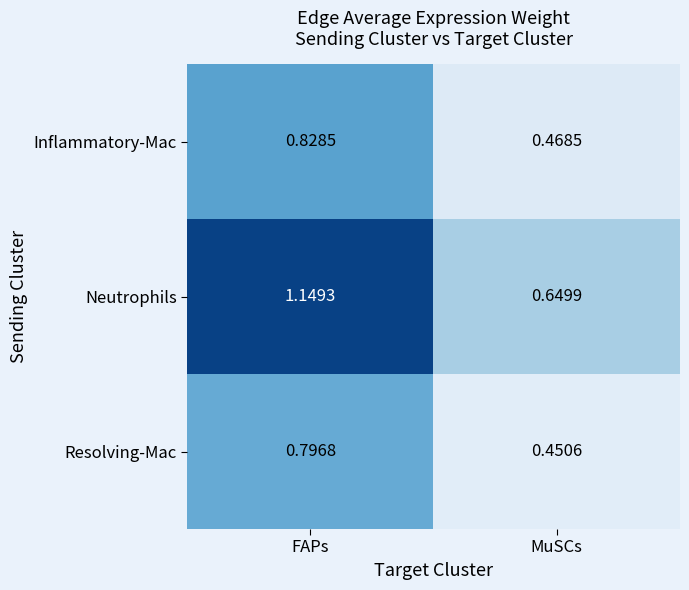

Where is Inflammatory-Mac nearest to the value 0?

MuSCs